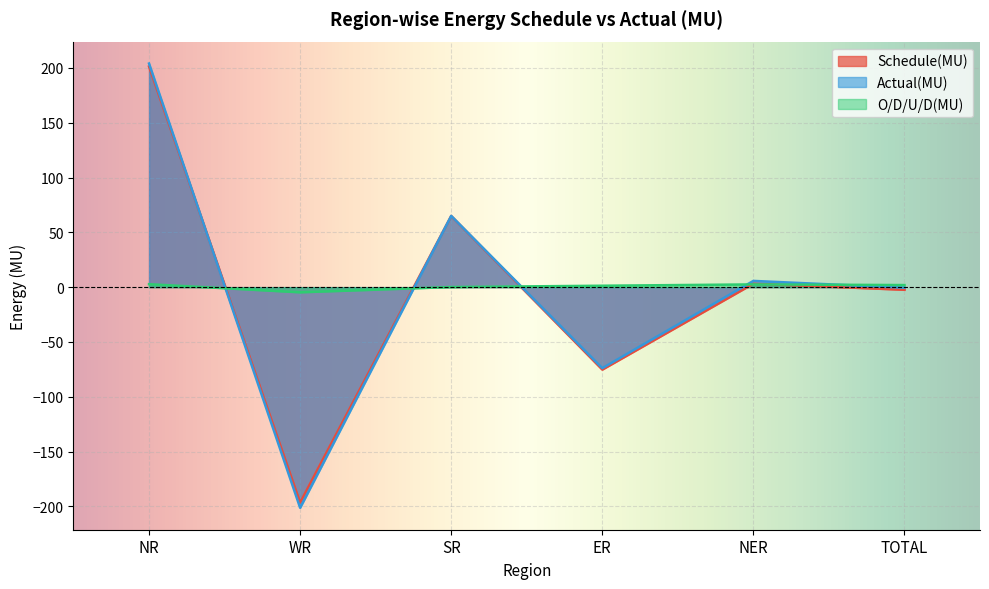

What is the minimum value shown in the chart?

-201.3